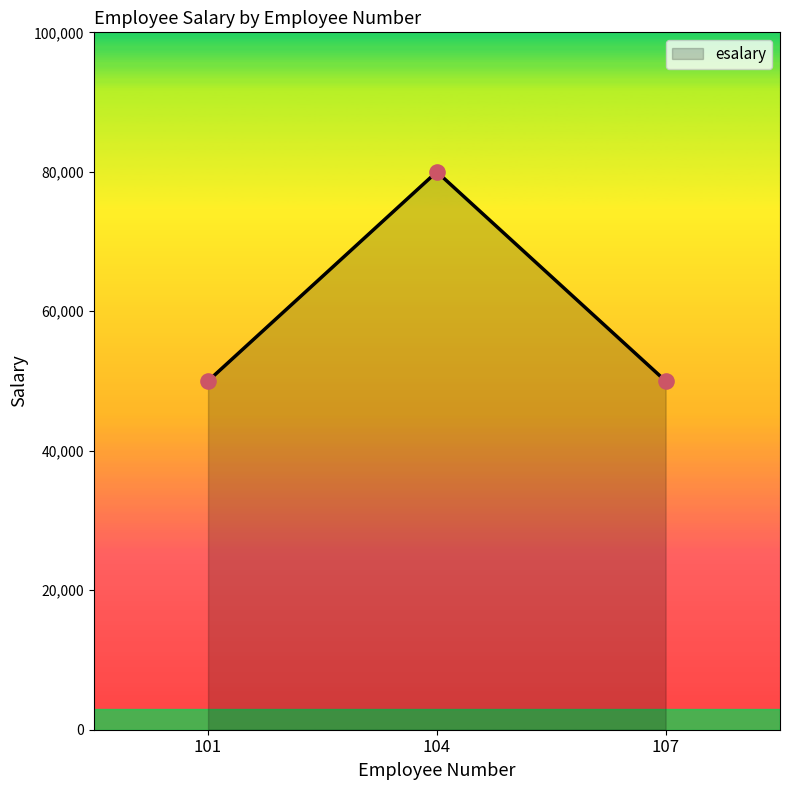

Which has a higher value, 101 or 104?

104